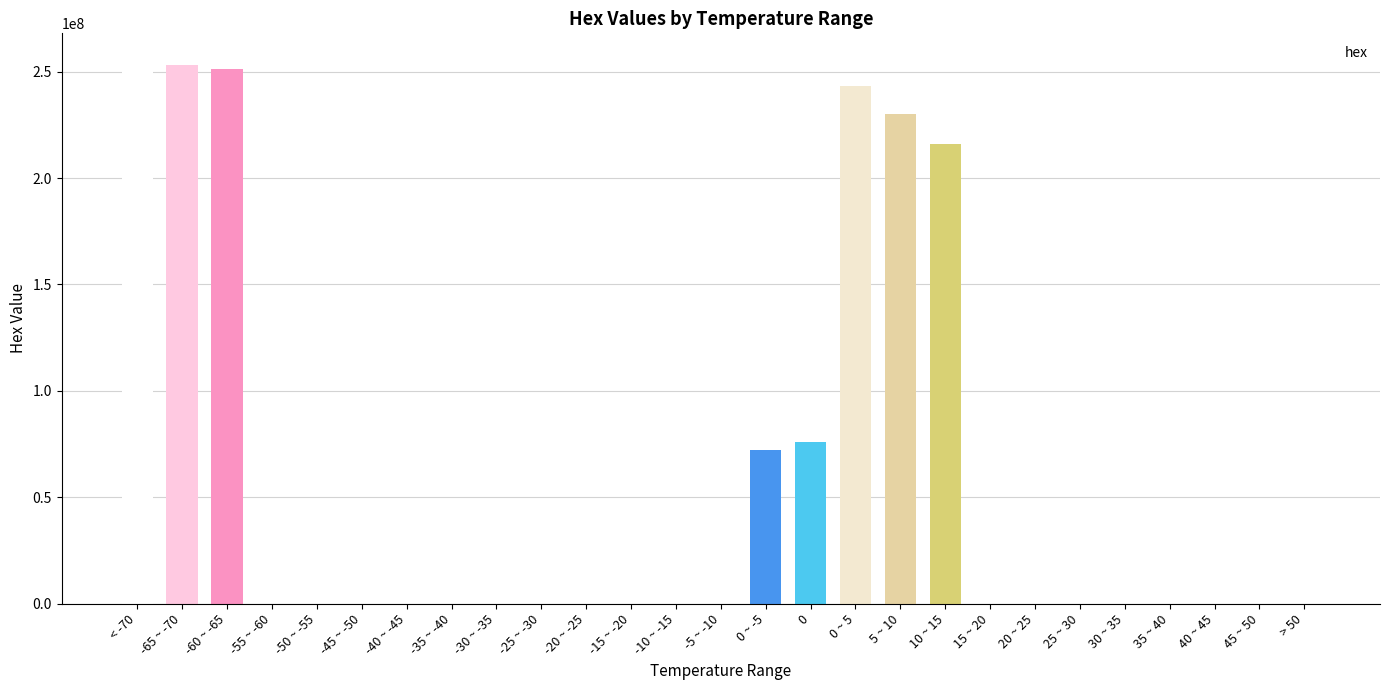

What is the greatest value displayed?

255255255